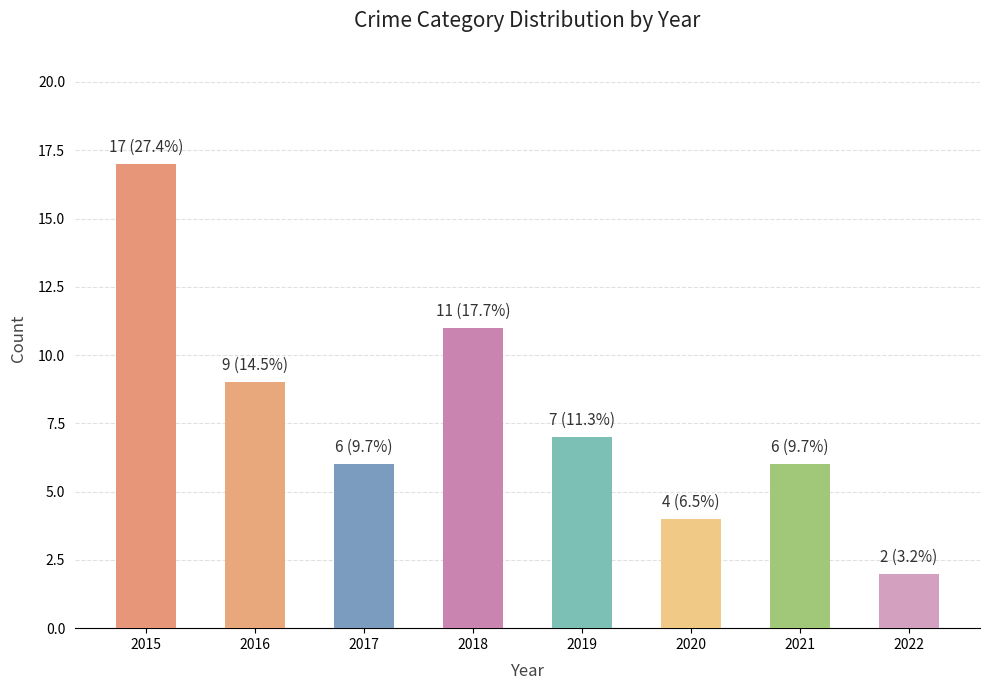

At which category does the chart reach its peak across all series?

2015